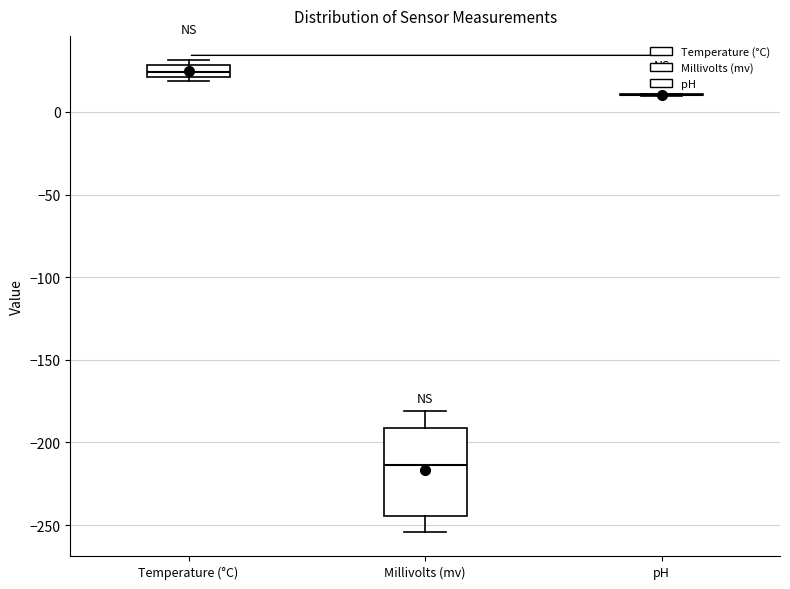

Where does the median line of the box for Temperature (°C) sit on the y-axis? The values are not printed on the chart, so give them approximately, as read against the axis.

25